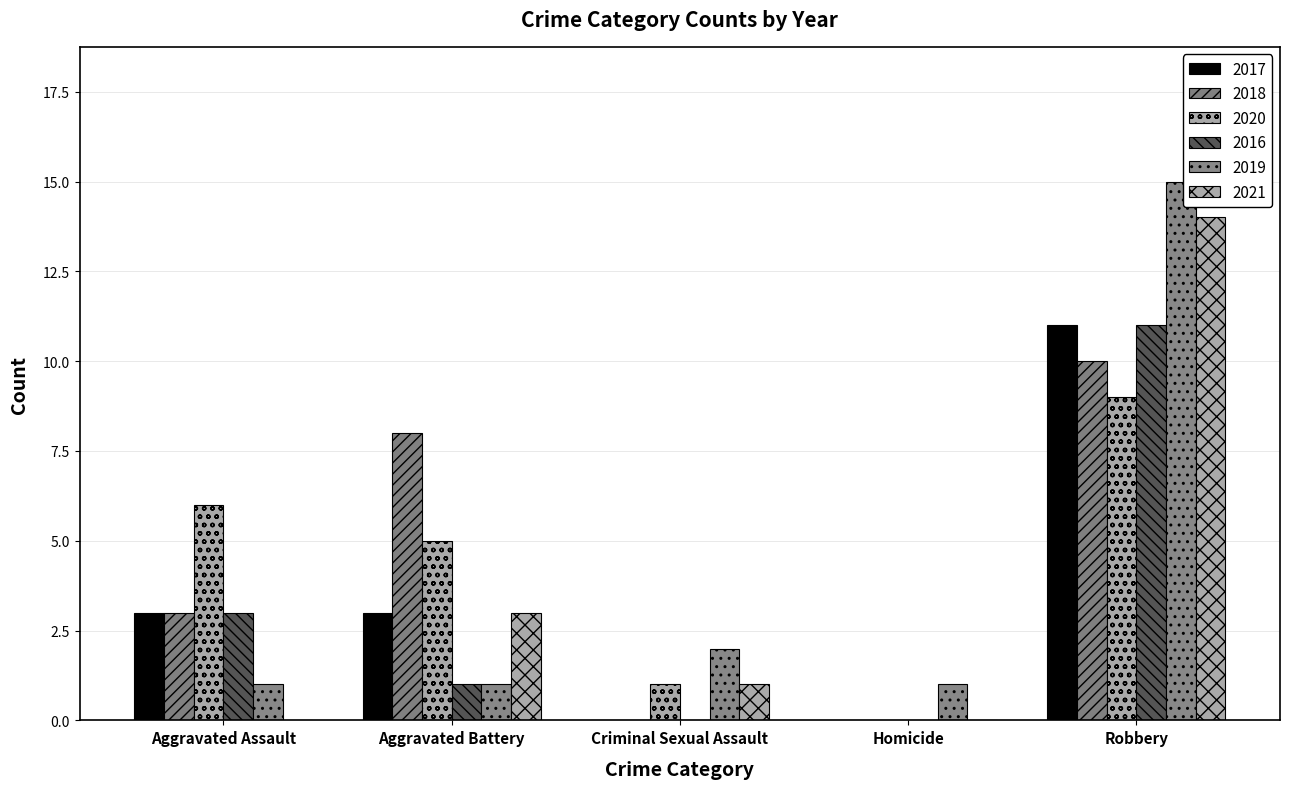

List the labels in order of 2019 value, smallest first.

Aggravated Assault, Aggravated Battery, Homicide, Criminal Sexual Assault, Robbery